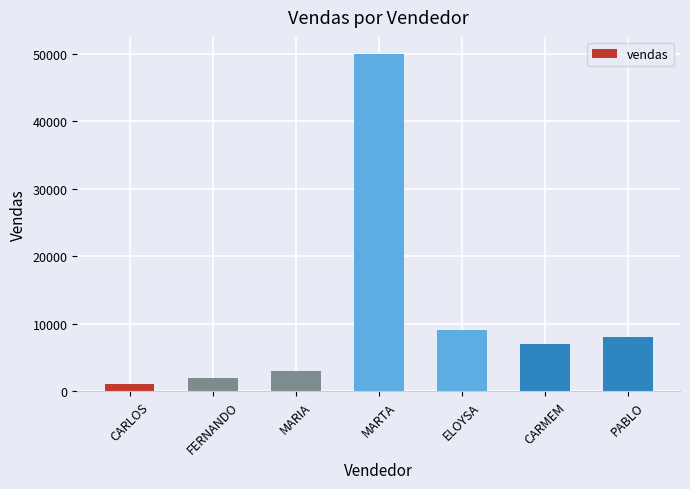

List the labels in order of value, largest first.

MARTA, ELOYSA, PABLO, CARMEM, MARIA, FERNANDO, CARLOS